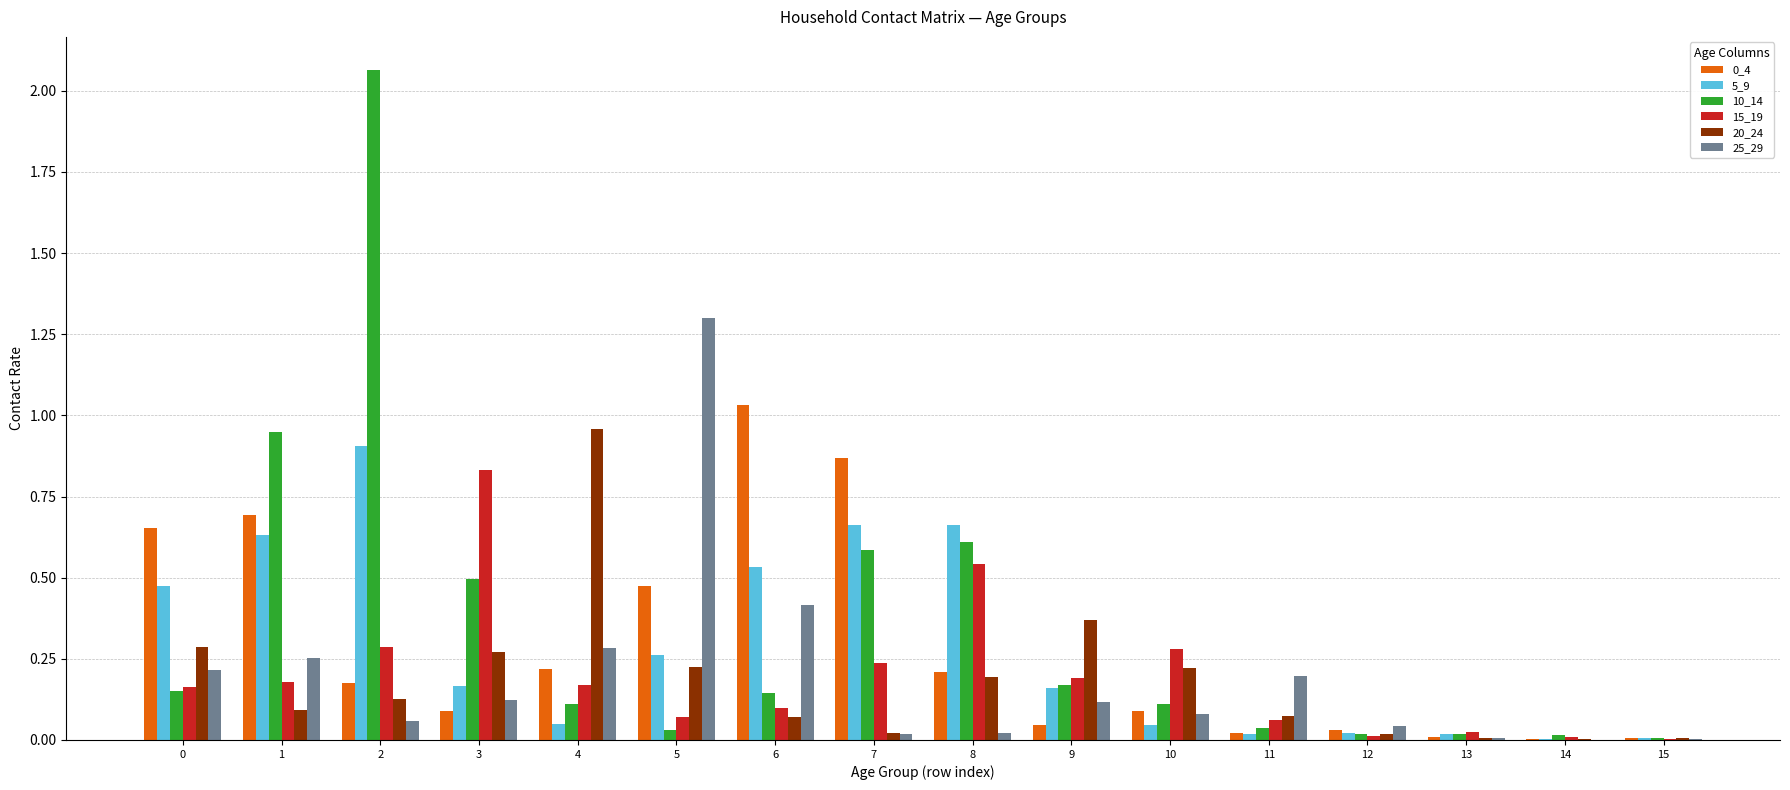

Which series has the largest total across all categories?

10_14